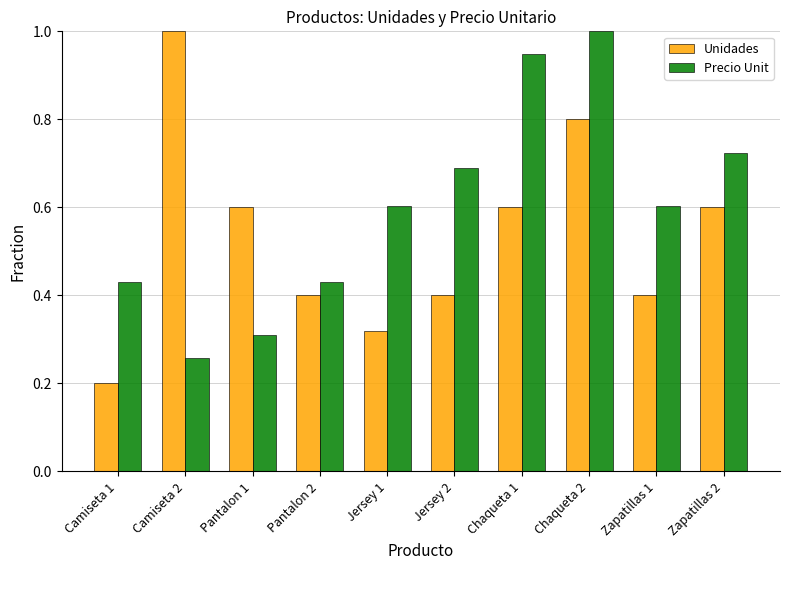

What is the average value of the Precio Unit series?

0.6